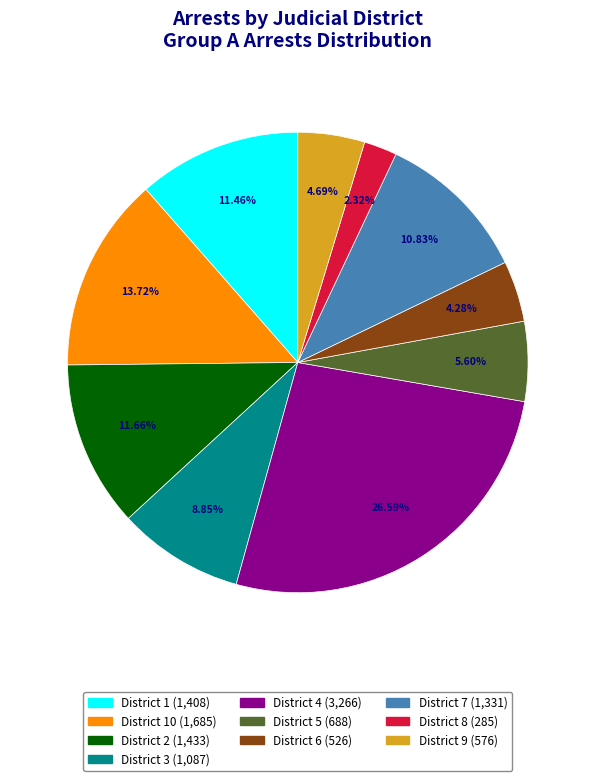

How many slices are in this pie chart?

10